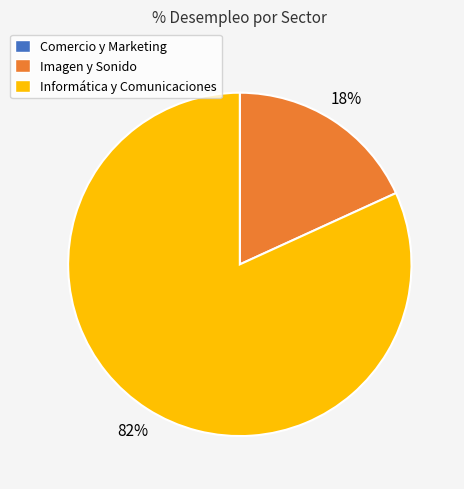

Does any single category account for the majority?

Yes